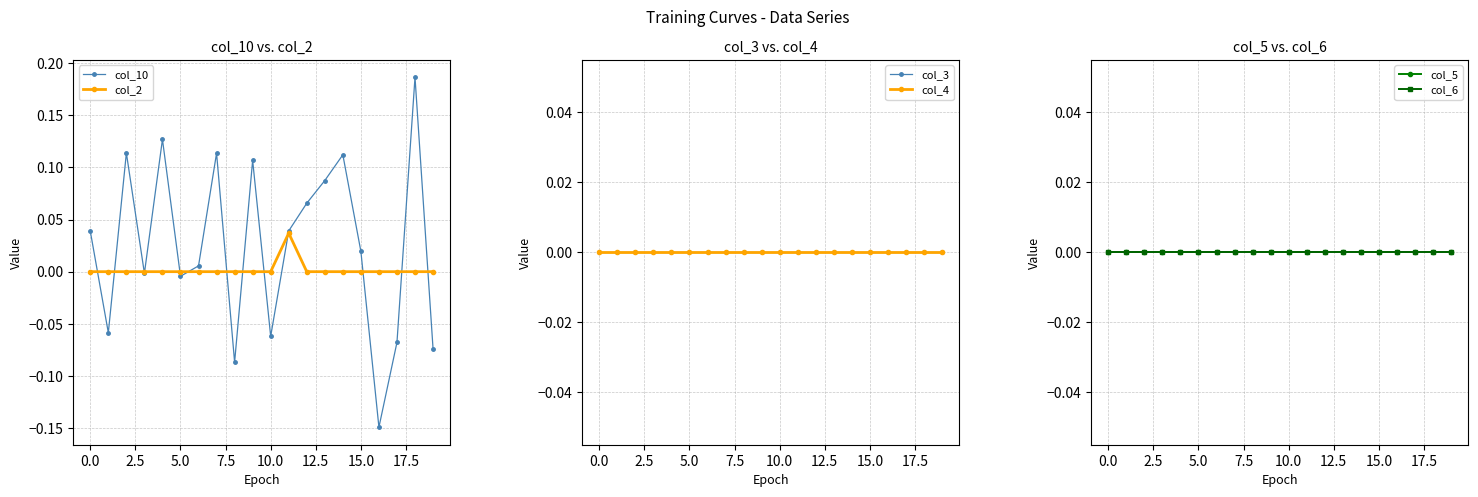

How many interior local valleys does the col_10 series have?

6